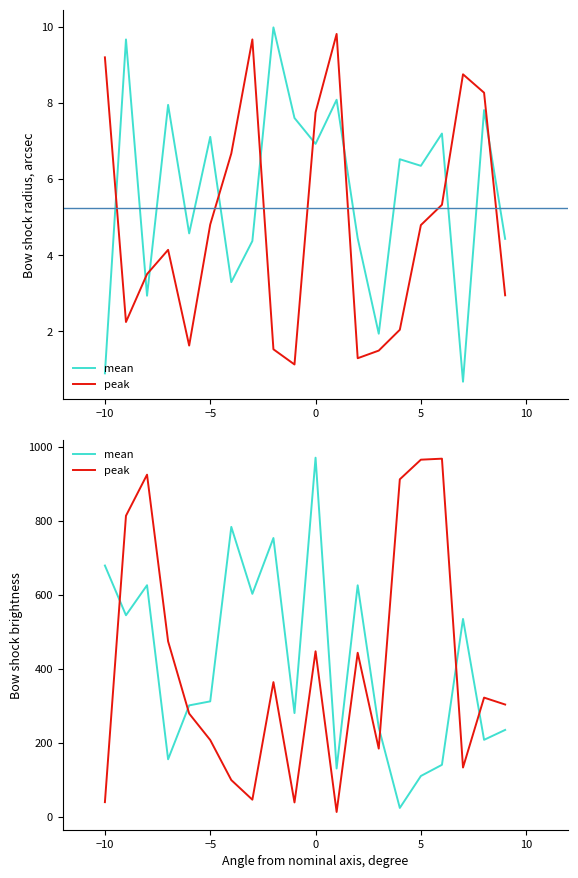

What is the difference between the maximum and minimum values in the peak series?

954.8